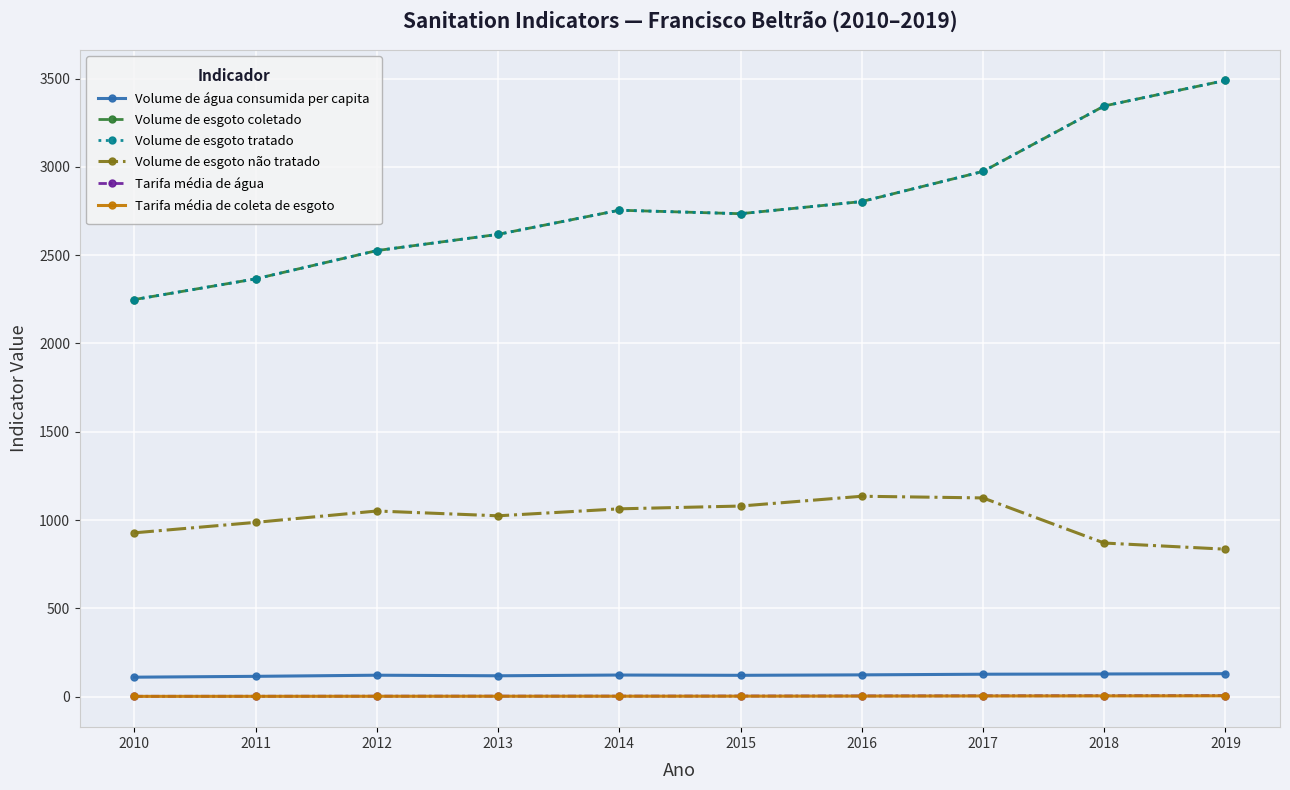

Does the chart have visible grid lines?

Yes